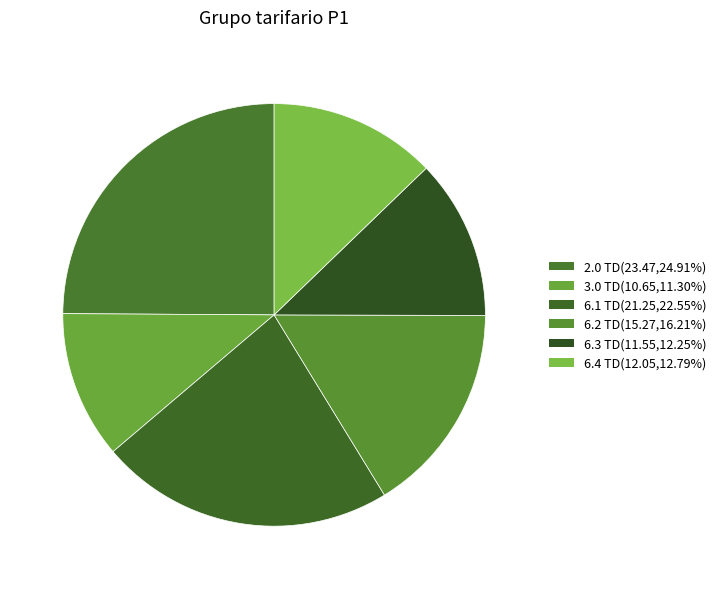

Is there a majority slice in this chart?

No